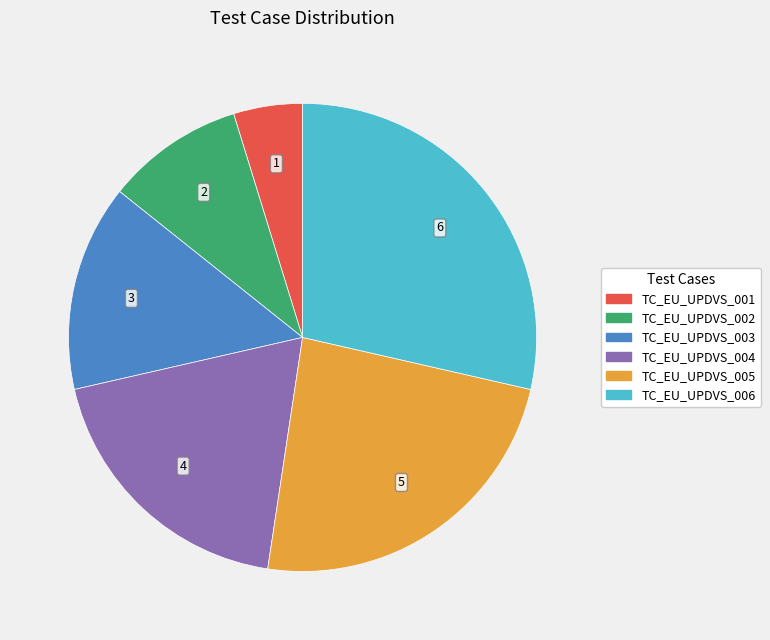

Do TC_EU_UPDVS_006 and TC_EU_UPDVS_001 together represent more than half of the pie?

No